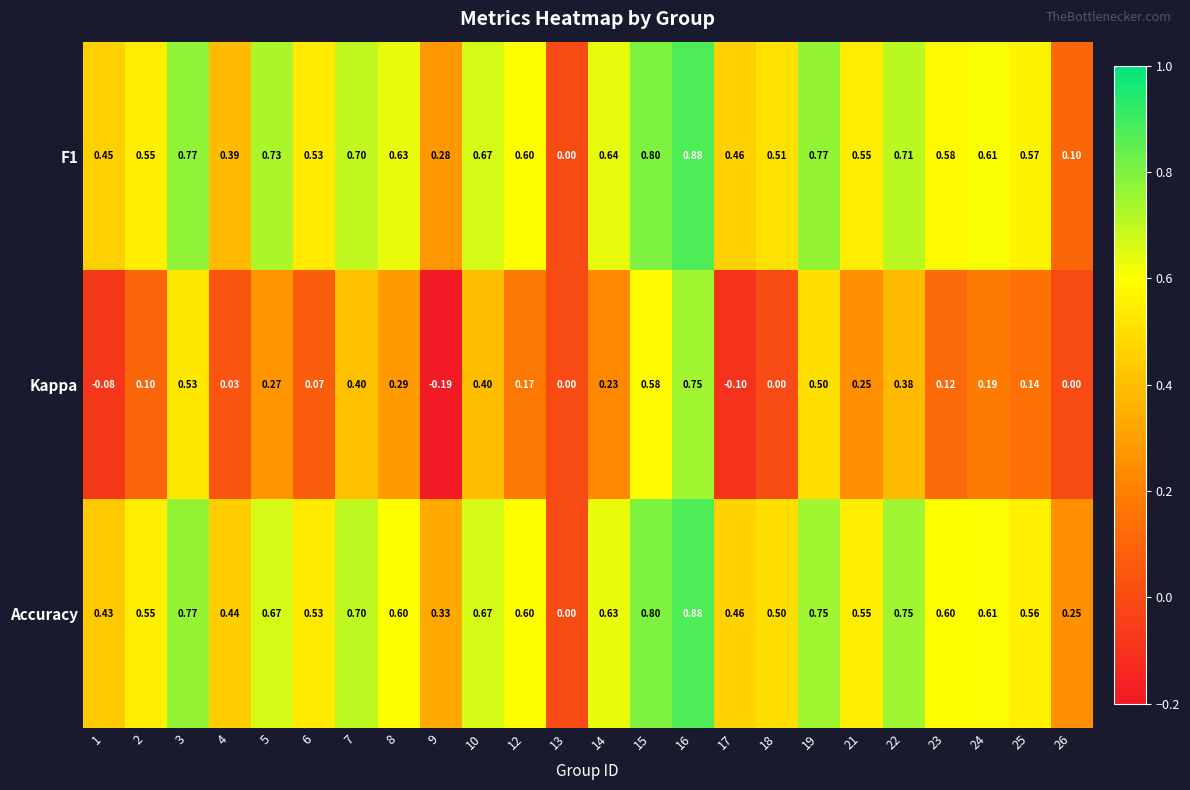

How many data points does each series have?

24